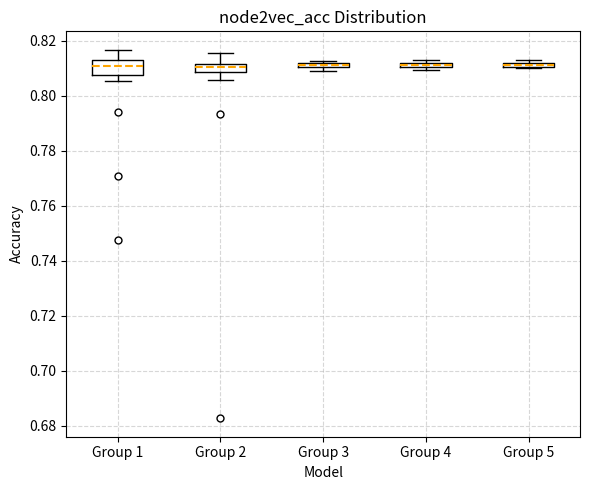

Which box is the tallest, from its lower edge to its upper edge?

Group 1